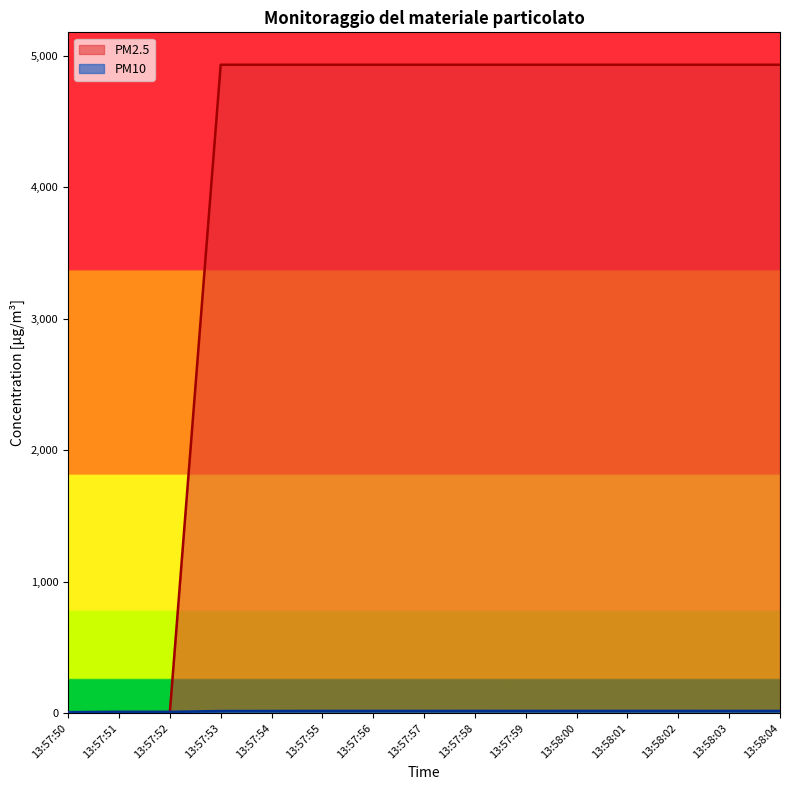

How many interior local valleys does the PM10 series have?

3